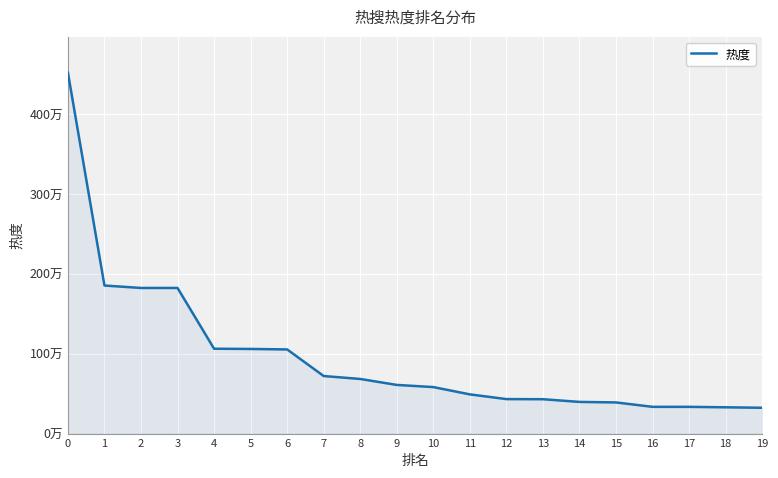

At which label is the value closest to 2421895?

1